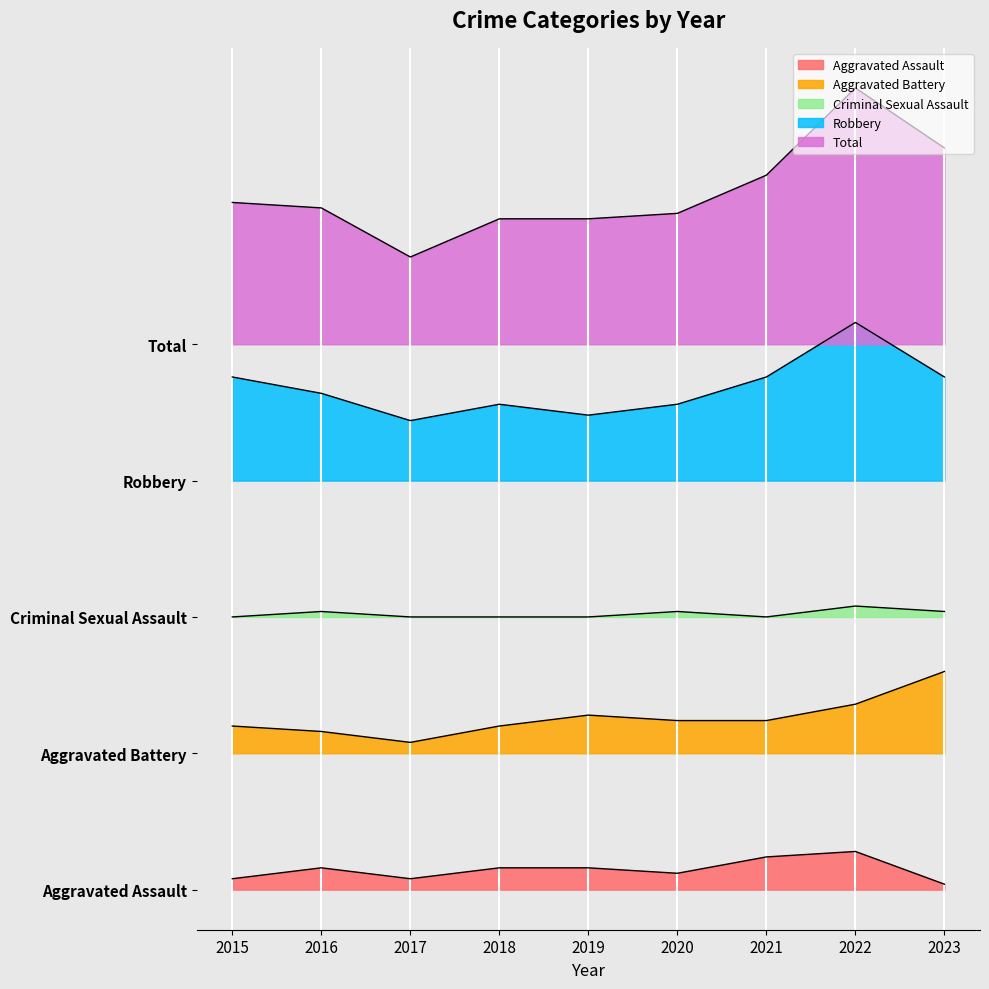

What are all the series names shown in the legend?

Aggravated Assault, Aggravated Battery, Criminal Sexual Assault, Robbery, Total